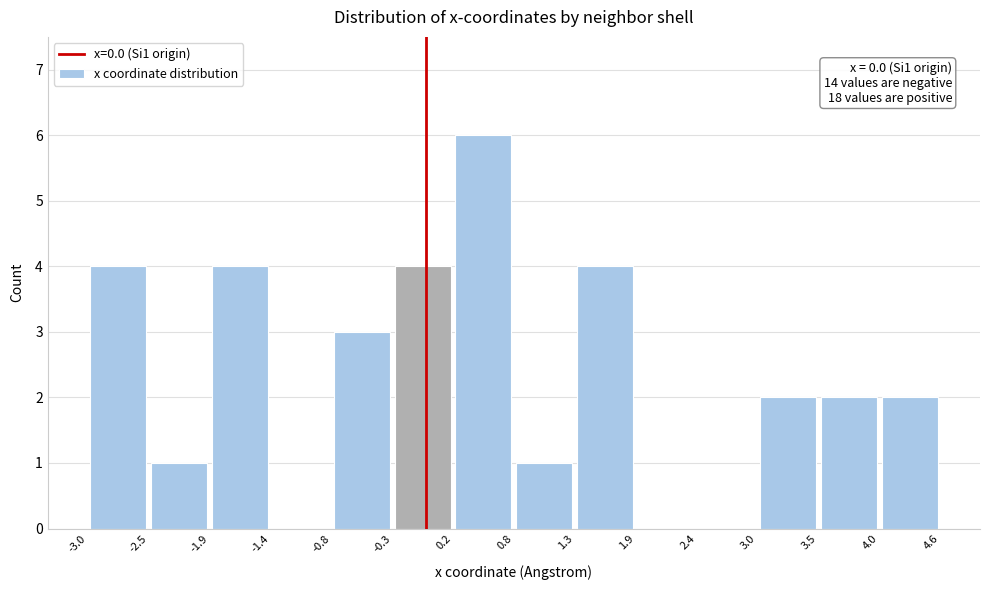

Over which range of the x-axis is the bar tallest?

0.2 to 0.8